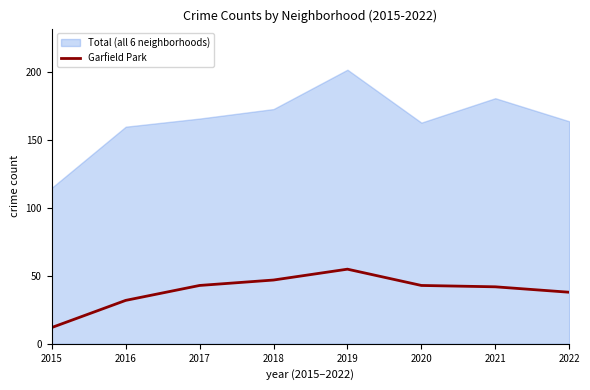

Is it true that Total (all 6 neighborhoods) equals 173 at 2018?

True